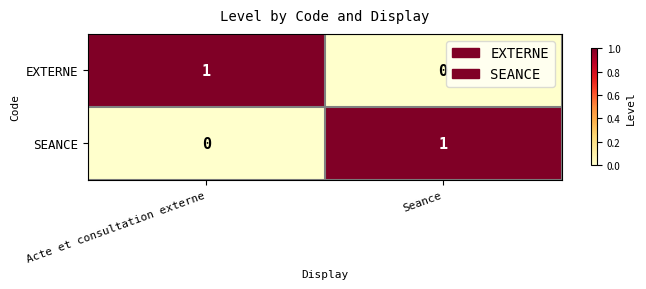

True or false: EXTERNE has a value of 0 at Seance.

True